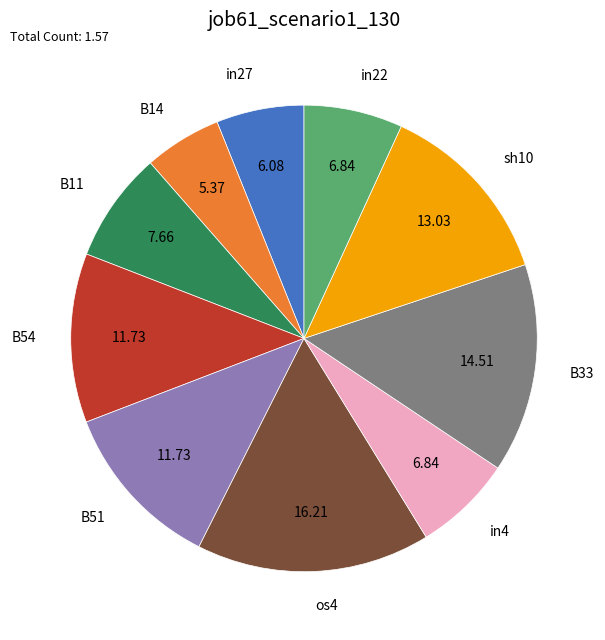

Between B51 and in22, which is larger?

B51